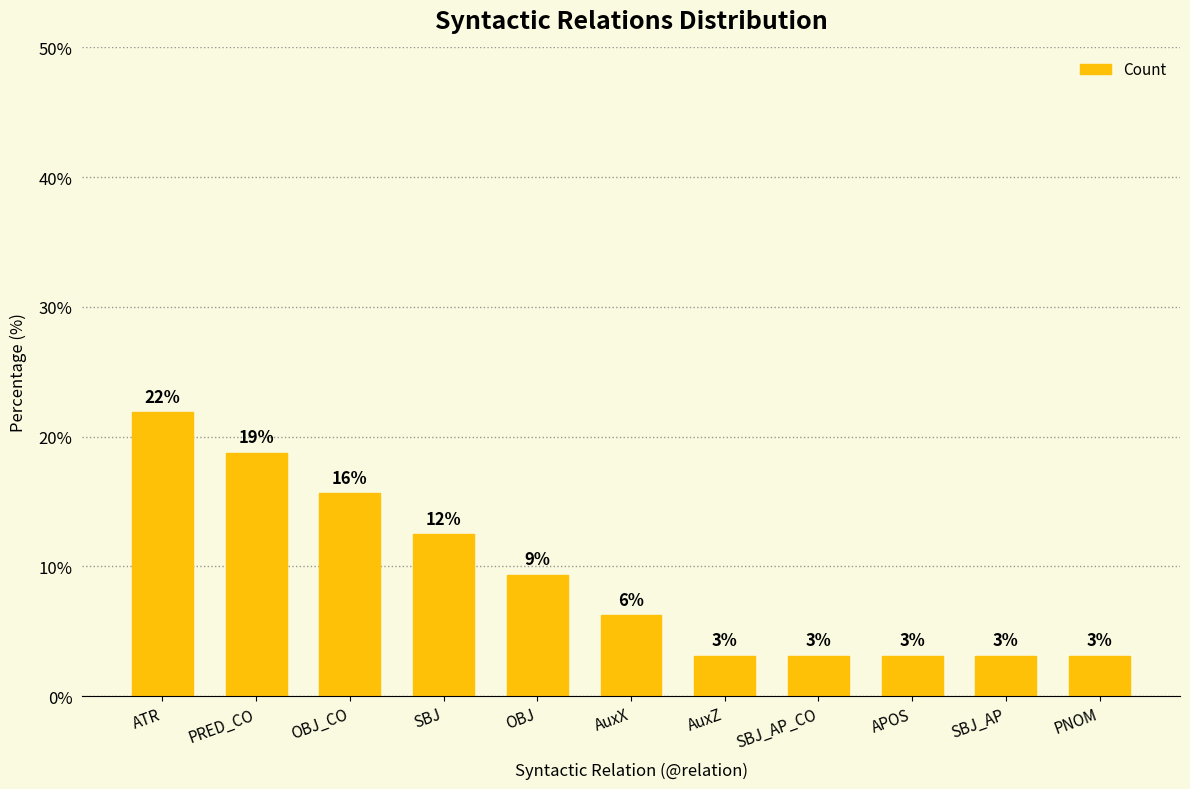

How many bars are there in total?

11